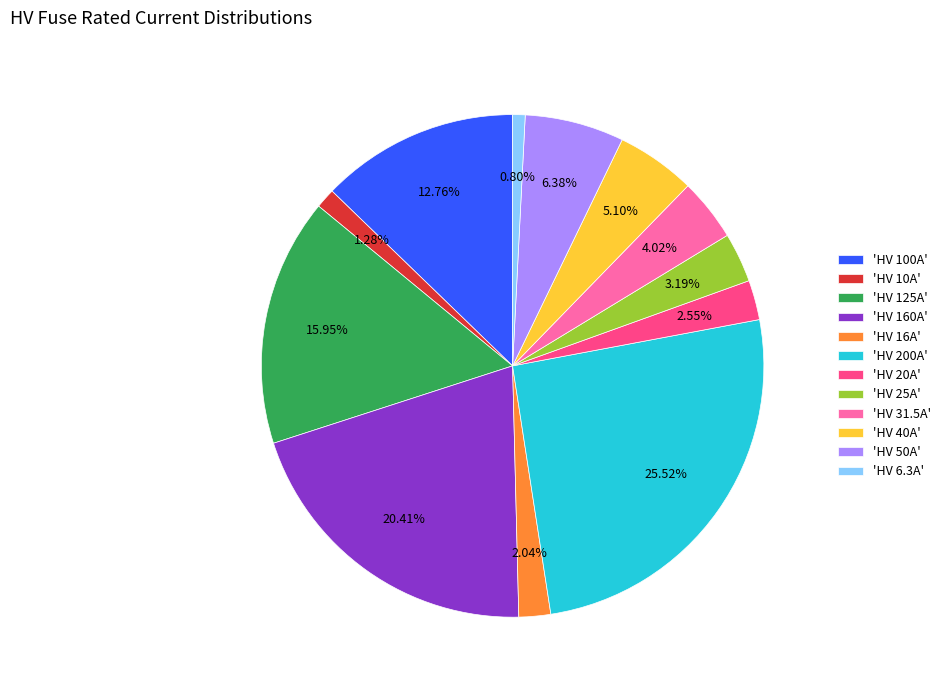

Is the sum of 'HV 125A' and 'HV 16A' greater than half?

No